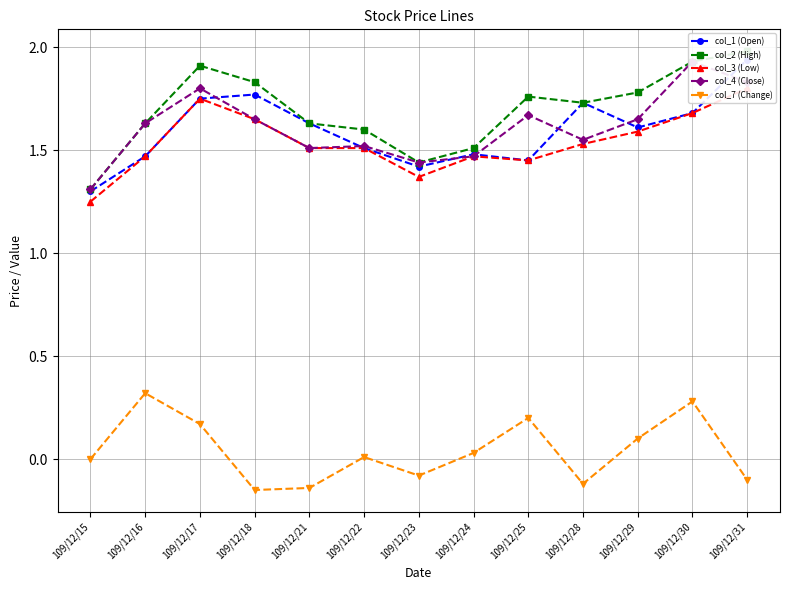

What is the value of the col_4 (Close) point at the 8th from the left?

1.5